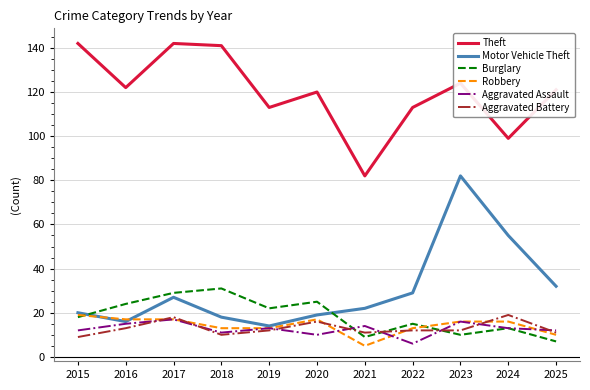

Where does the Motor Vehicle Theft series first go above 22?

2017